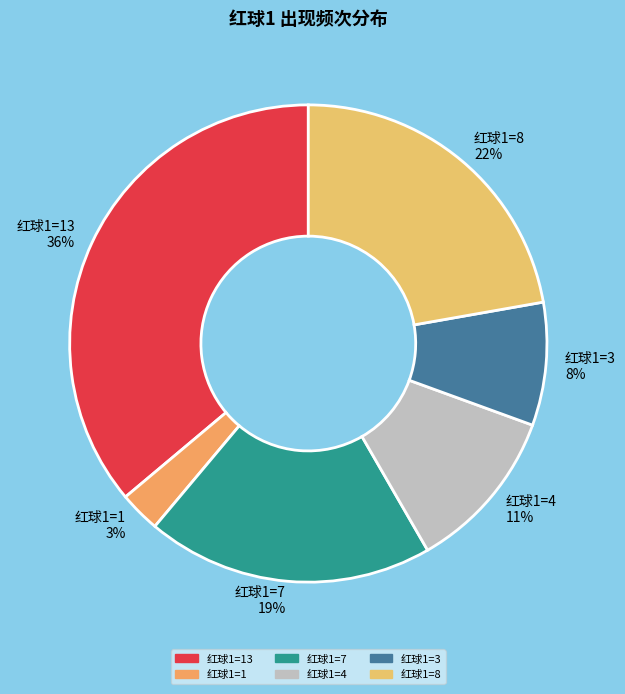

To the nearest percent, what is the difference between the largest and smallest slice percentages?

33%